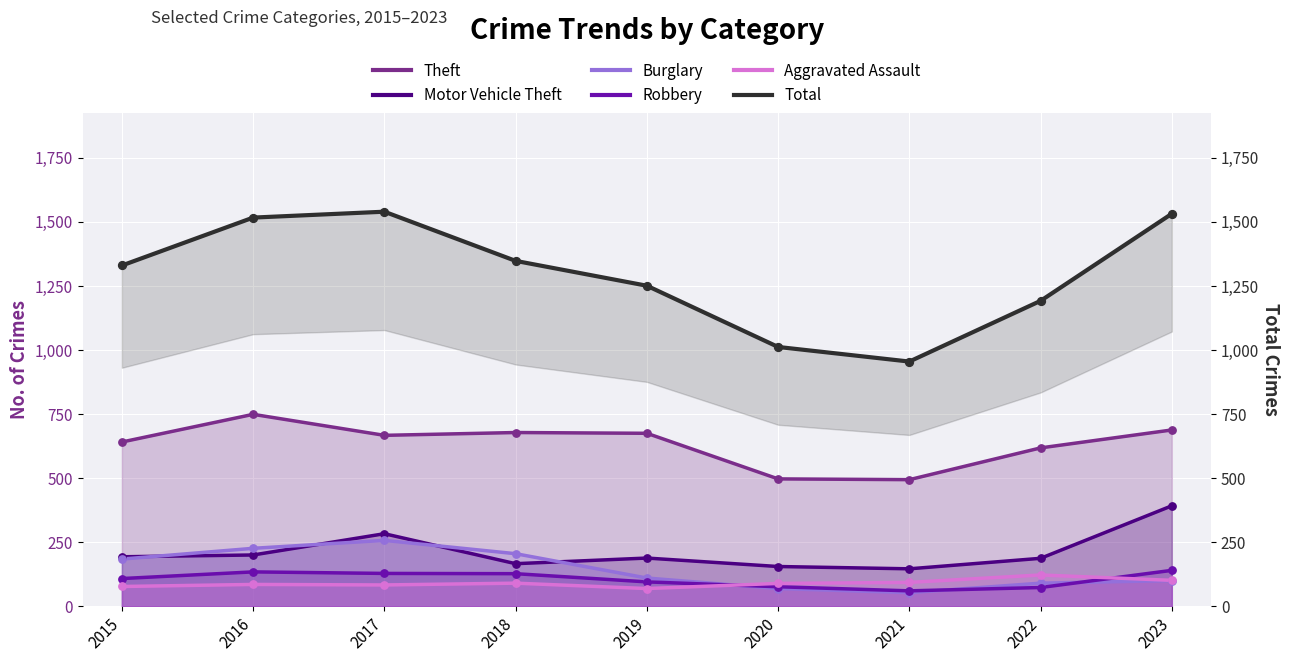

At which category is the sum across all series the highest?

2017